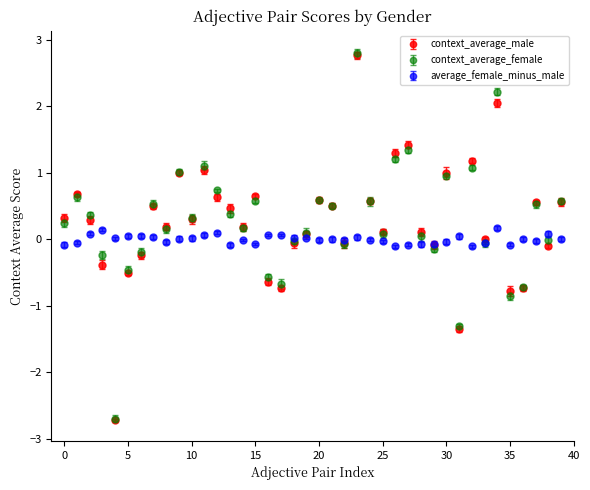

True or false: context_average_male has more than 0 interior local peaks.

True